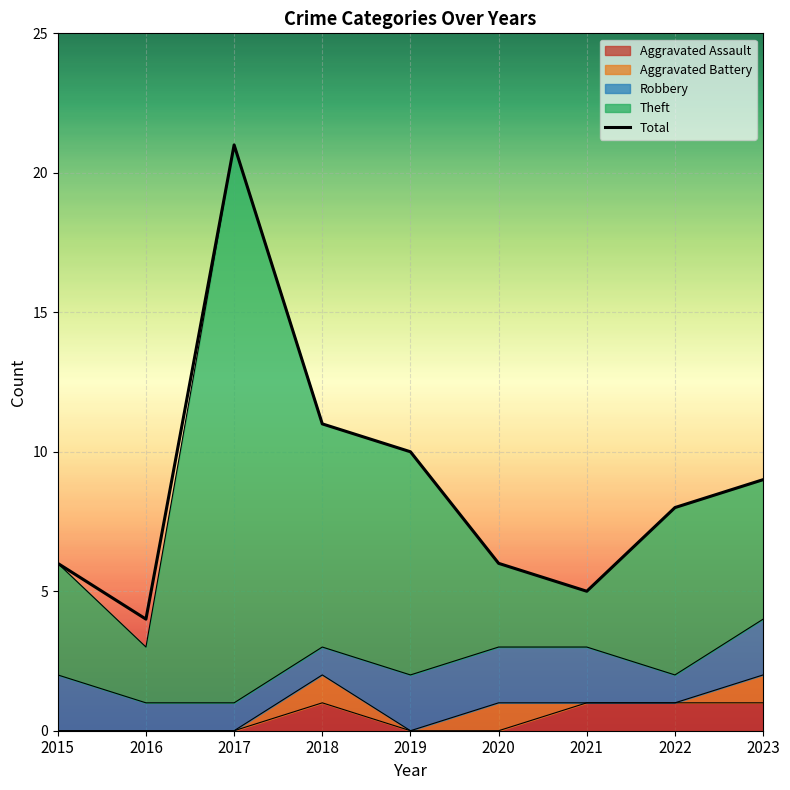

List the labels in order of value, smallest first.

2016, 2021, 2015, 2020, 2022, 2023, 2019, 2018, 2017